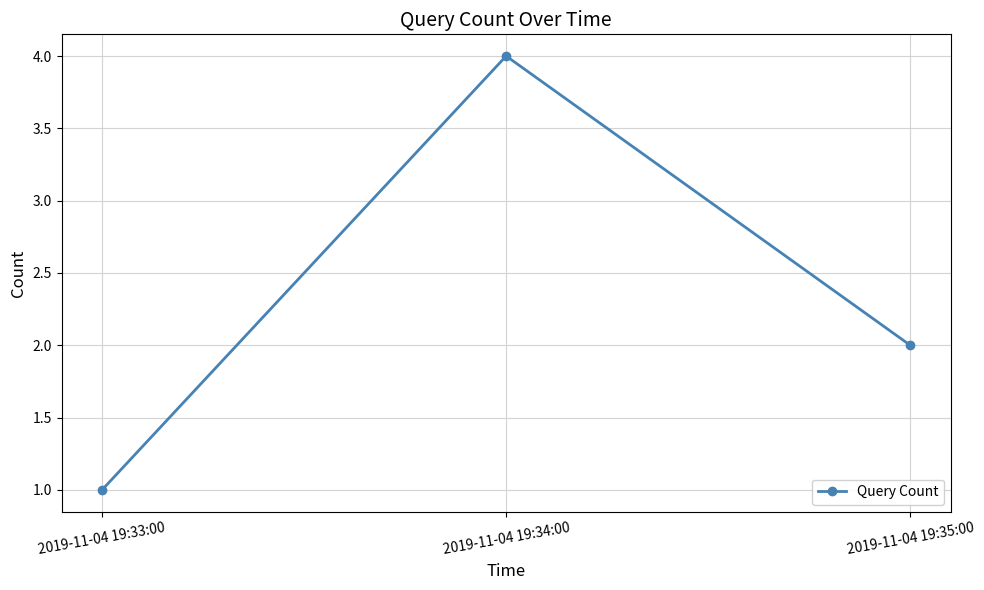

Rank the categories by value from lowest to highest.

2019-11-04 19:33:00, 2019-11-04 19:35:00, 2019-11-04 19:34:00